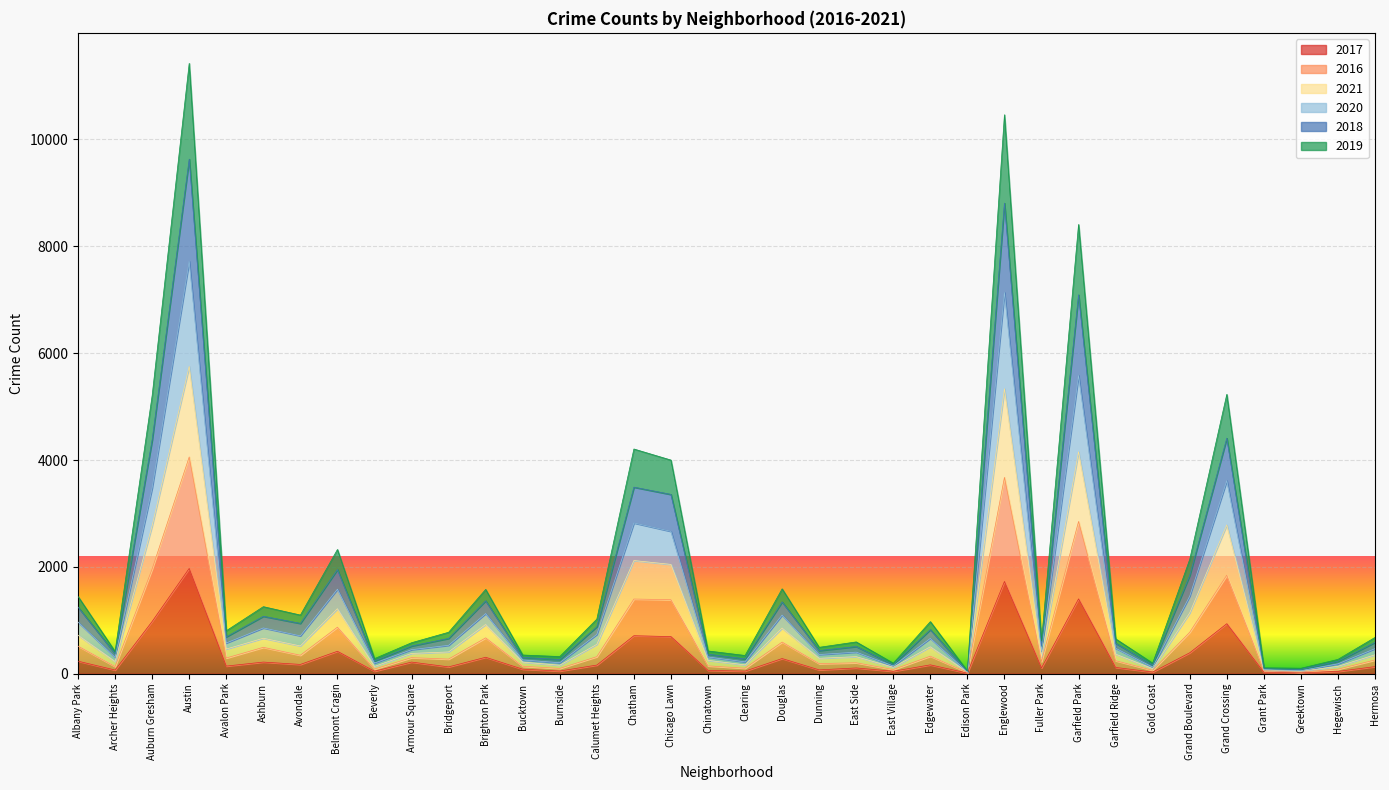

True or false: 2020 and 2019 cross at least once.

False